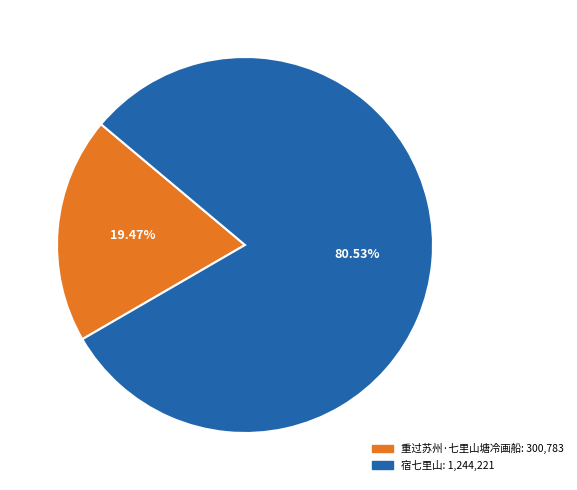

What is the ratio of the value at 宿七里山 to the value at 重过苏州·七里山塘冷画船?

4.1